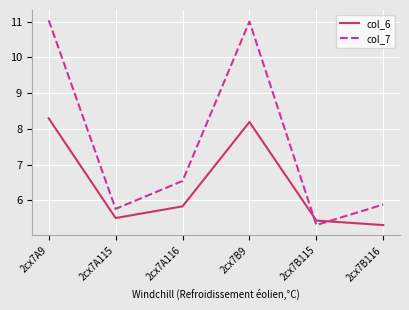

What is the average value of the col_7 series?

7.6